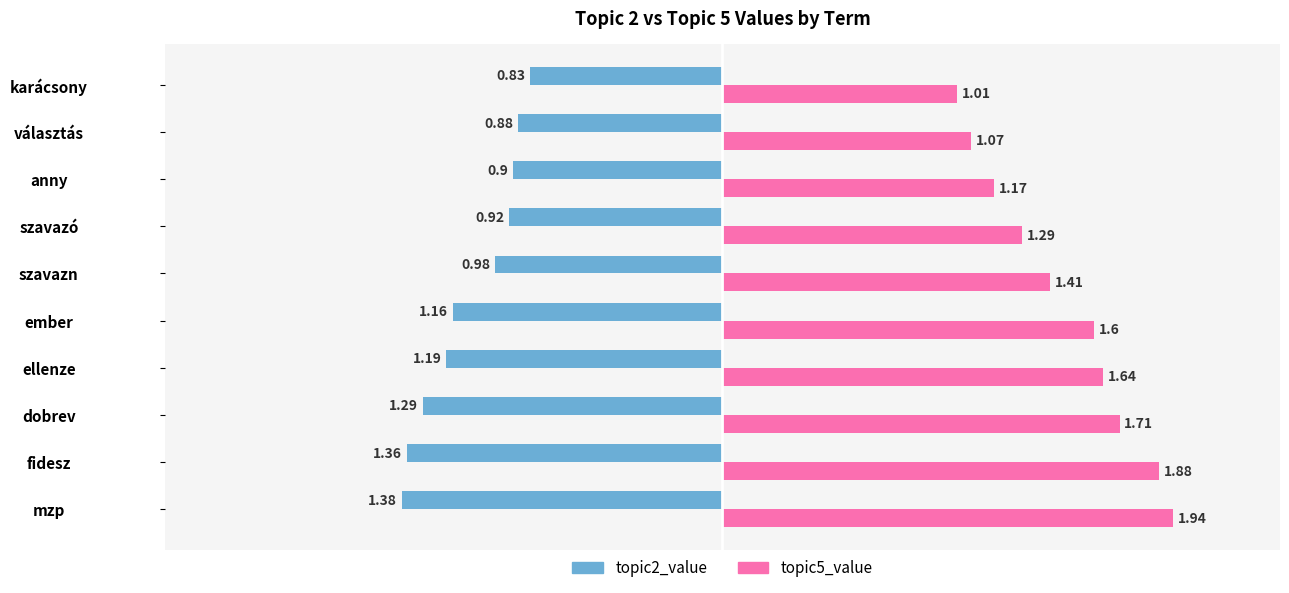

Where is topic5_value nearest to the value 1?

karácsony